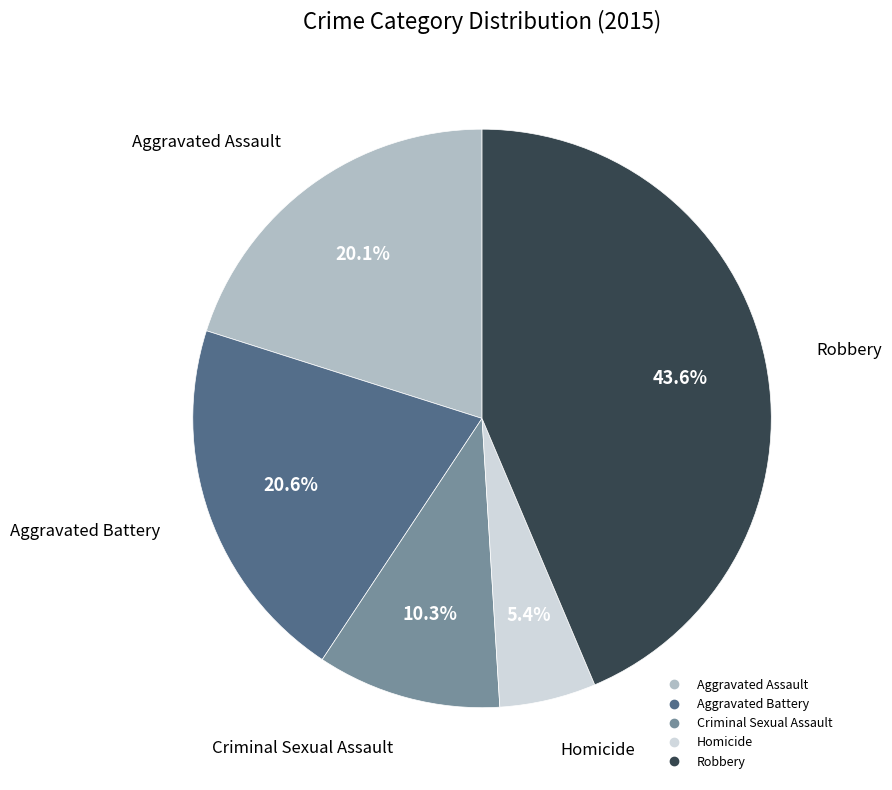

What is the smallest slice in the pie chart?

Homicide